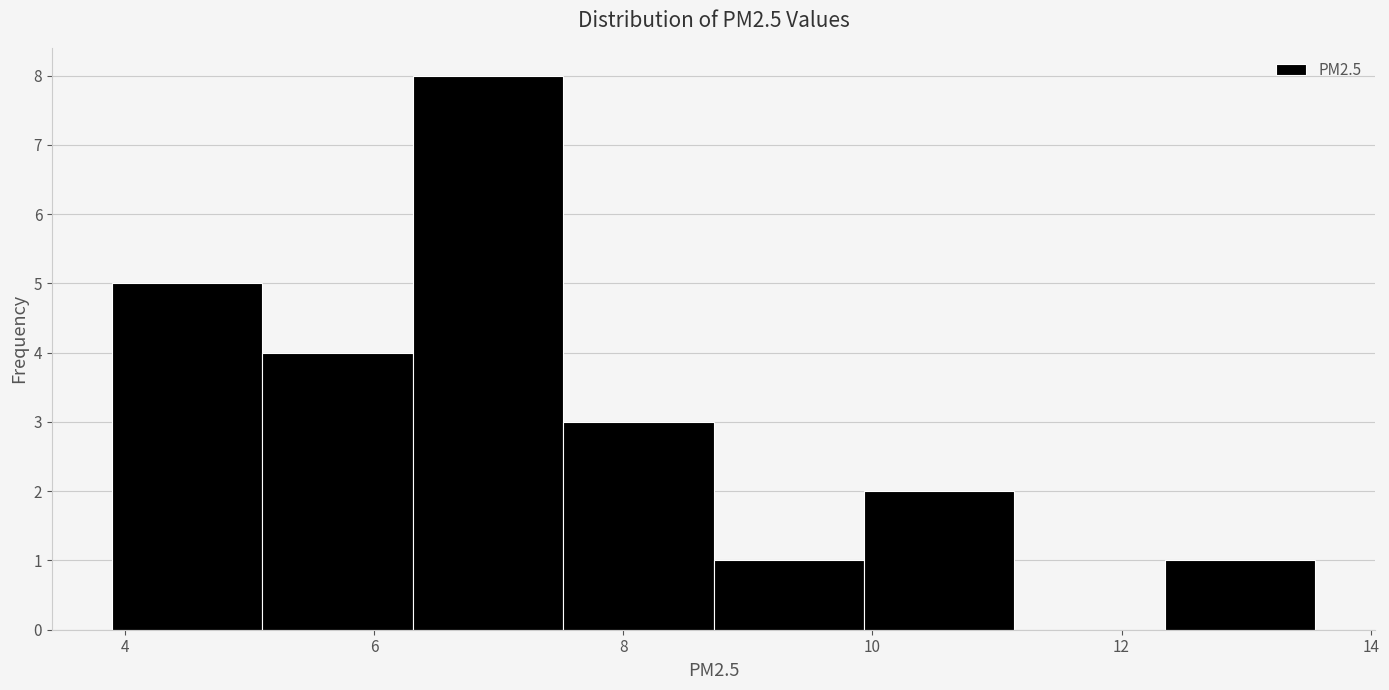

Reading left to right, list every bar in this chart as the range it spans on the x-axis followed by its height. Neither the bar edges nor the heights are printed on the chart, so give them approximately, as read against the axes.

3.8 to 5.2: 5
5.2 to 6.4: 4
6.4 to 7.6: 8
7.6 to 8.8: 3
8.8 to 10.0: 1
10.0 to 11.2: 2
11.2 to 12.4: 0
12.4 to 13.6: 1